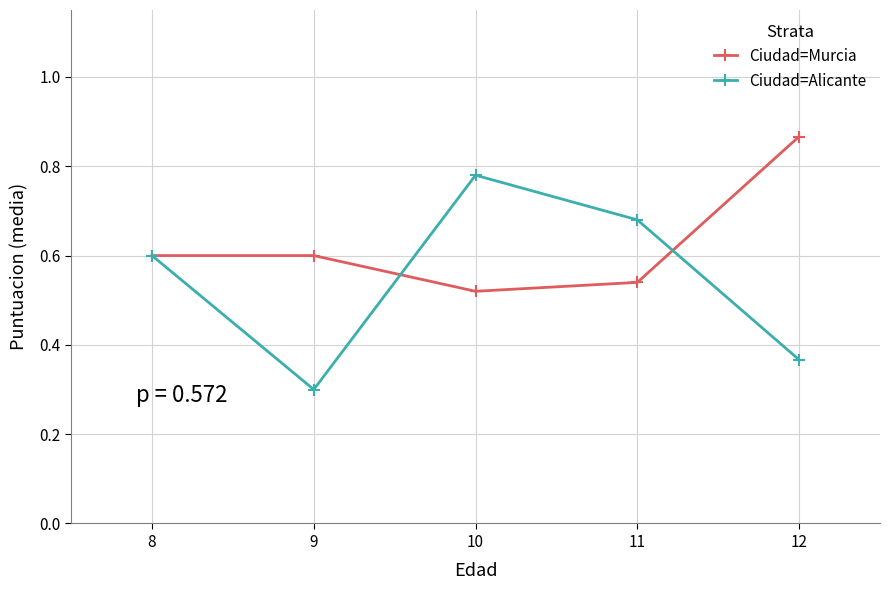

What is the difference between the maximum and minimum values in the Ciudad=Murcia series?

0.3